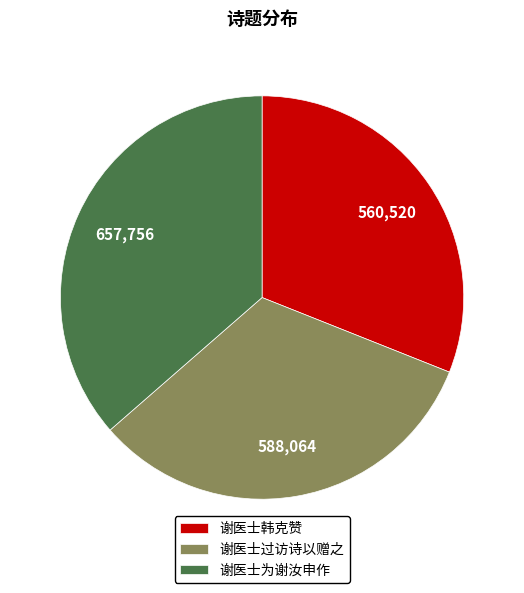

True or false: 谢医士为谢汝申作 accounts for 36% of the total.

True